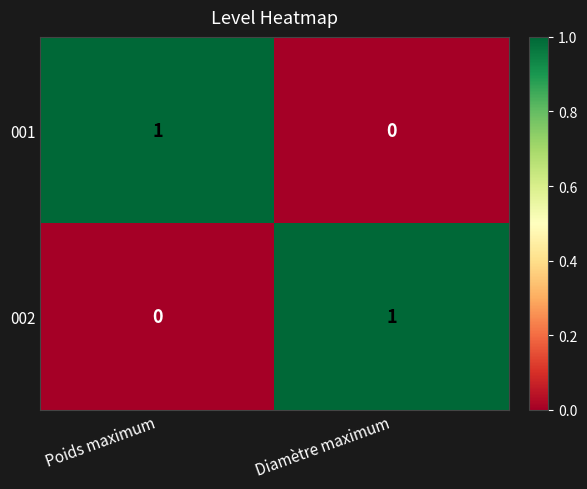

Is the value of 002 at Diamètre maximum greater than the value of 001 at Diamètre maximum?

Yes